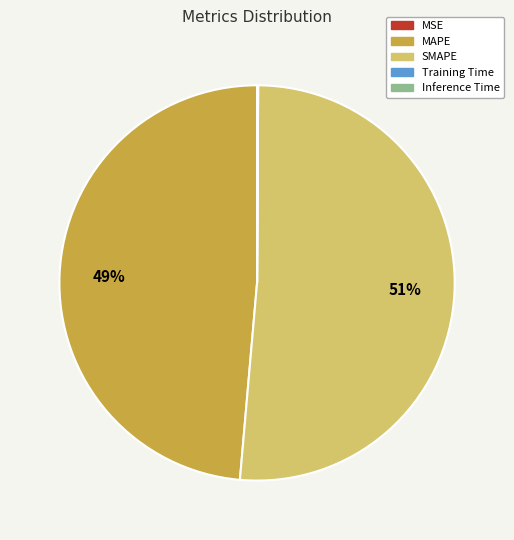

What percentage is the MAPE slice, to the nearest percent?

49%